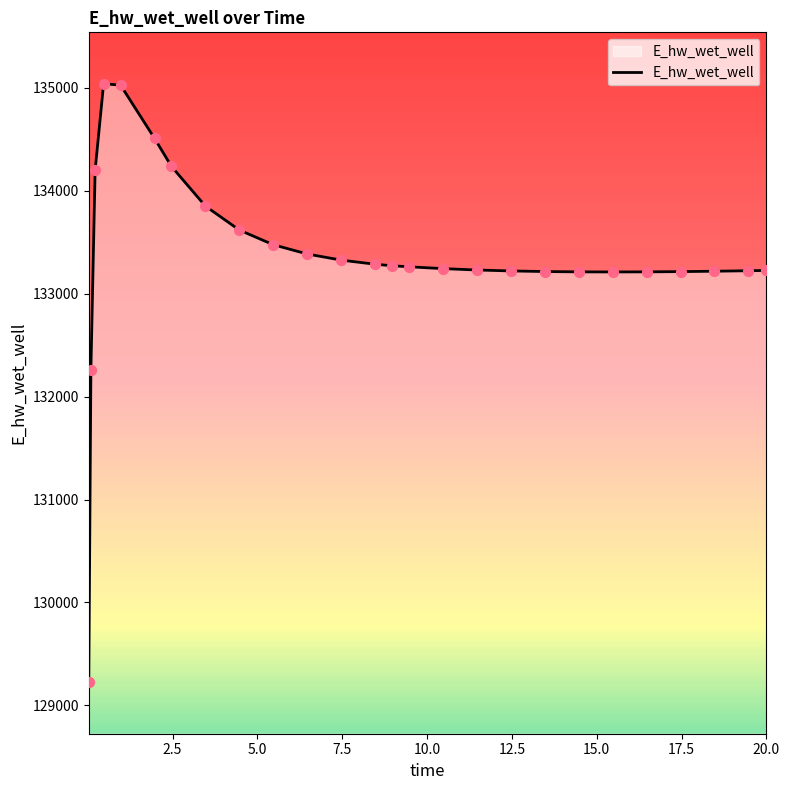

What is the smallest value displayed?

129223.8